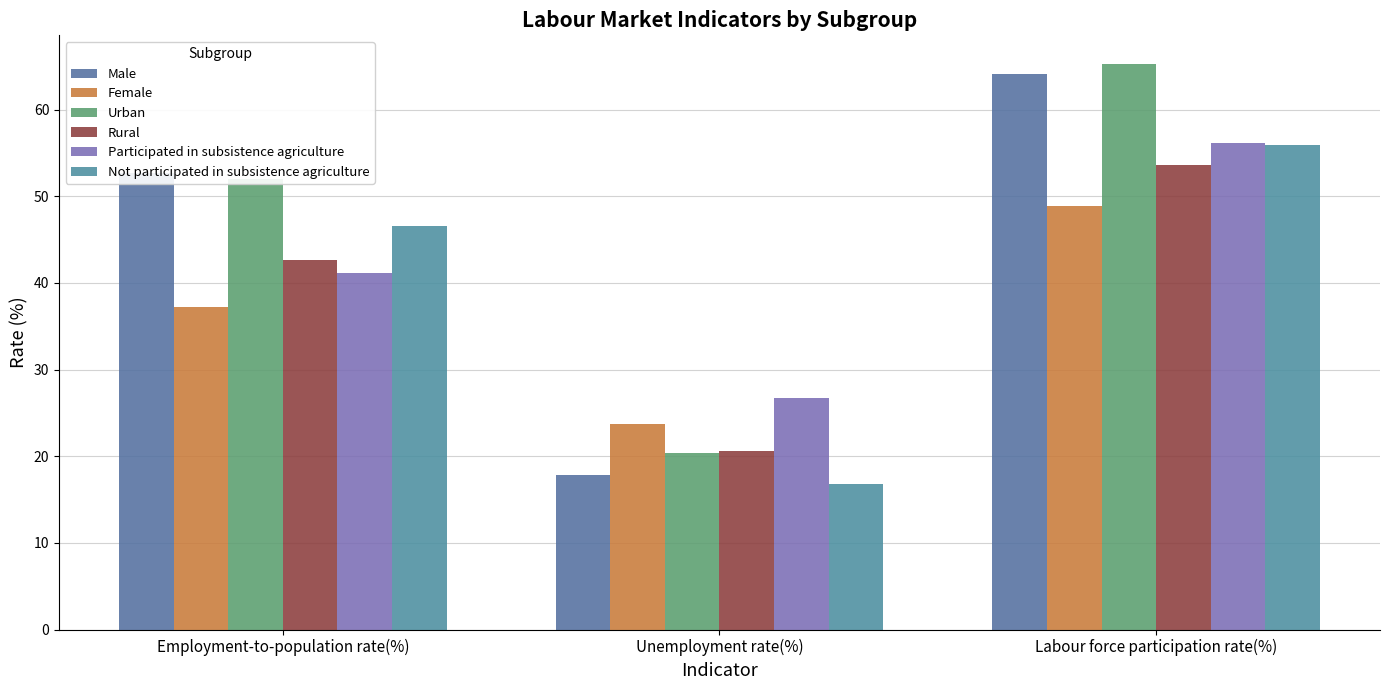

At which label does Not participated in subsistence agriculture first exceed 46?

Employment-to-population rate(%)